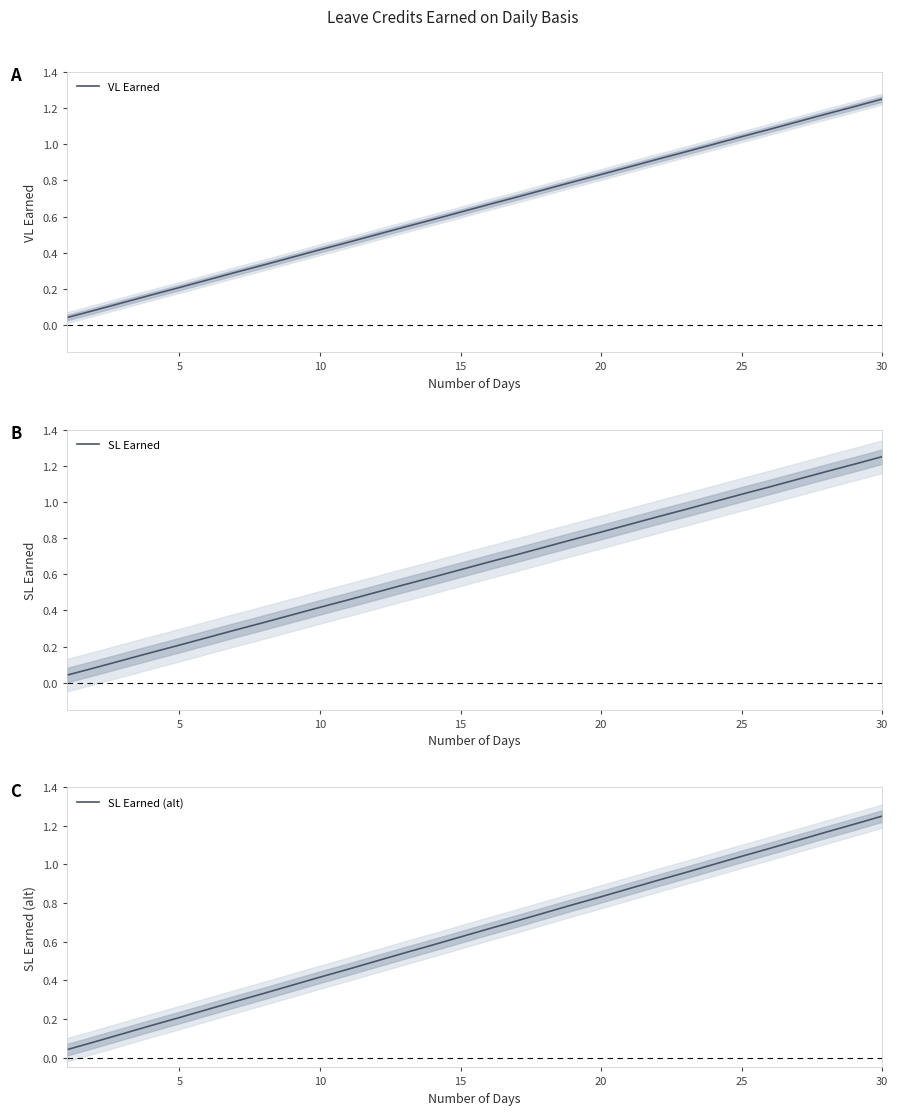

Is it true that SL Earned equals 0.2 at 15?

False